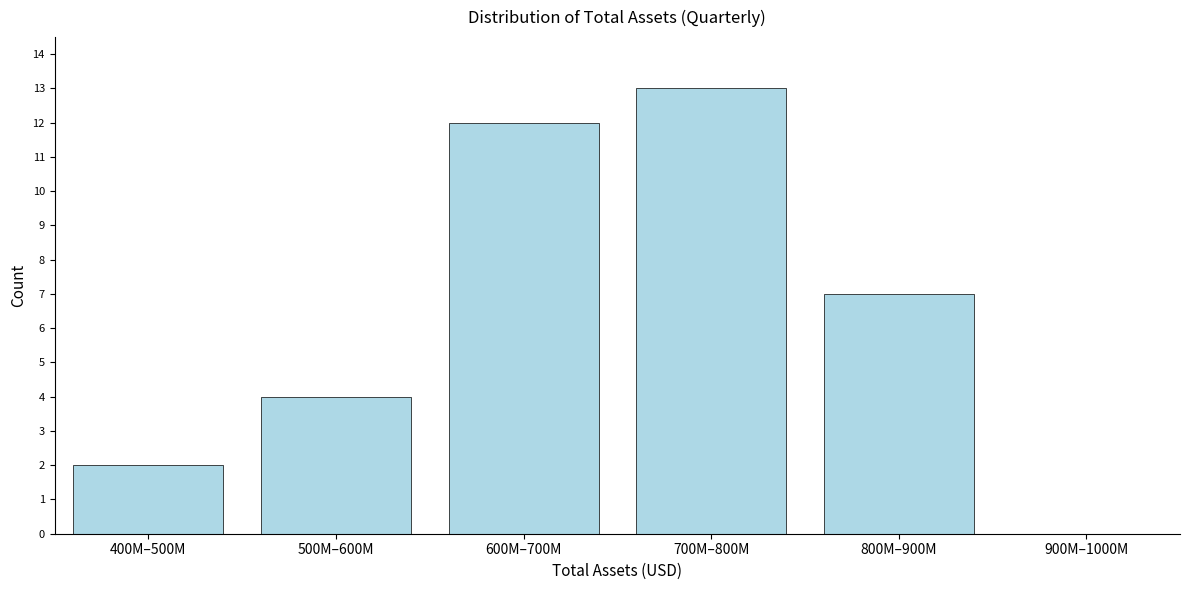

Reading right to left, extract all data points from this chart.

900M–1000M=0	800M–900M=7	700M–800M=13	600M–700M=12	500M–600M=4	400M–500M=2